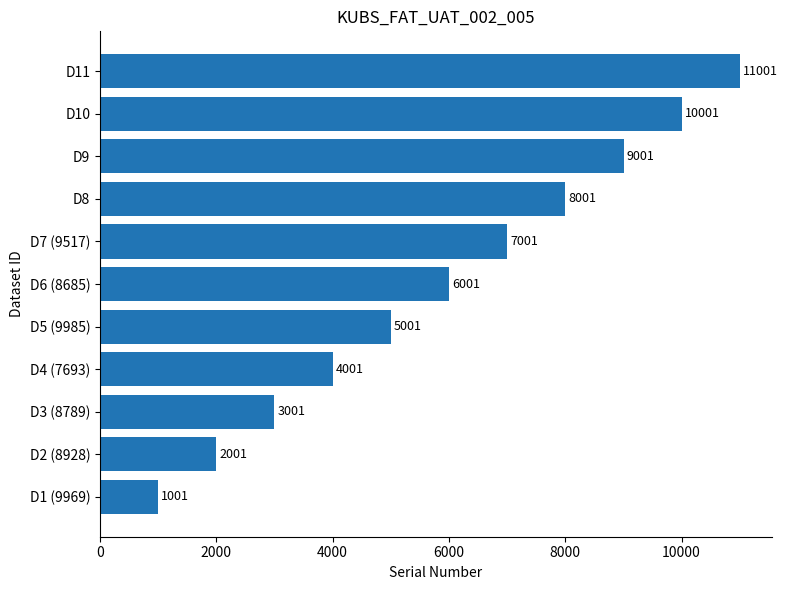

What is the change in value from D4 (7693) to D11?

+7000